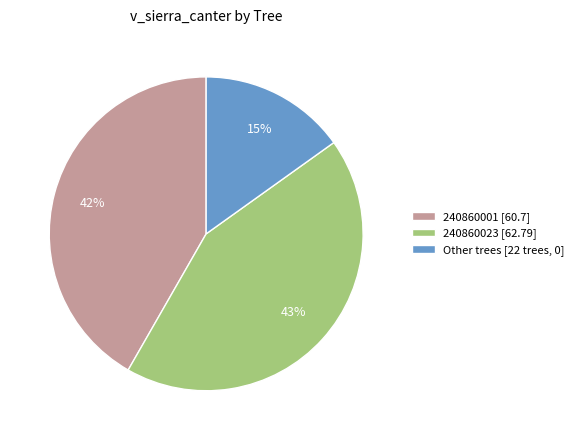

Is there a majority slice in this chart?

No